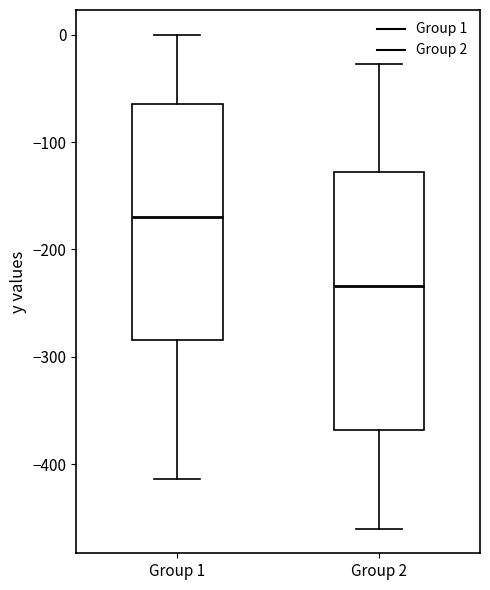

Which box has the highest median line?

Group 1